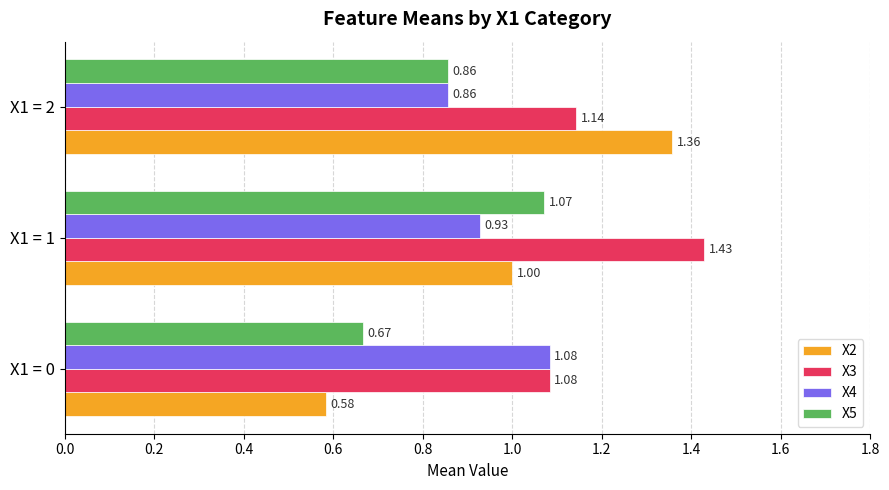

What is the sum of the X5 values at X1 = 0 and X1 = 1?

1.7